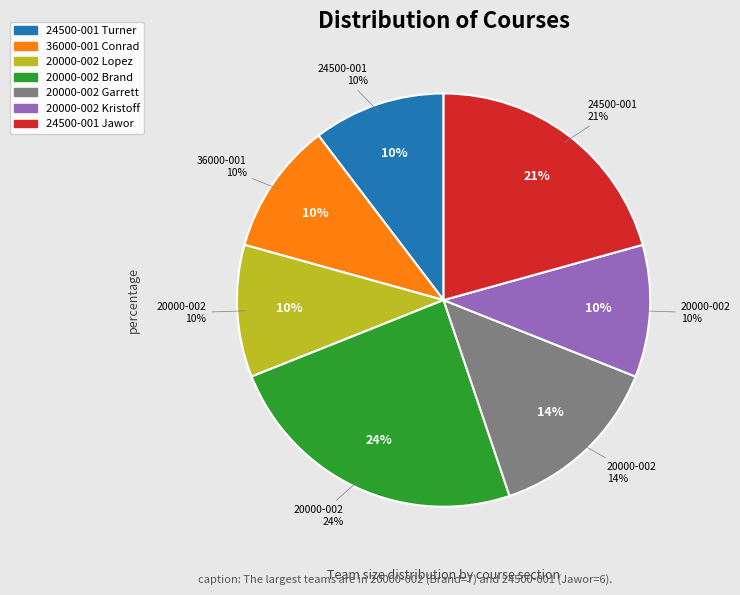

The SP21-CPSC-24500-001 (Turner) slice represents 1% of the pie. True or false?

False